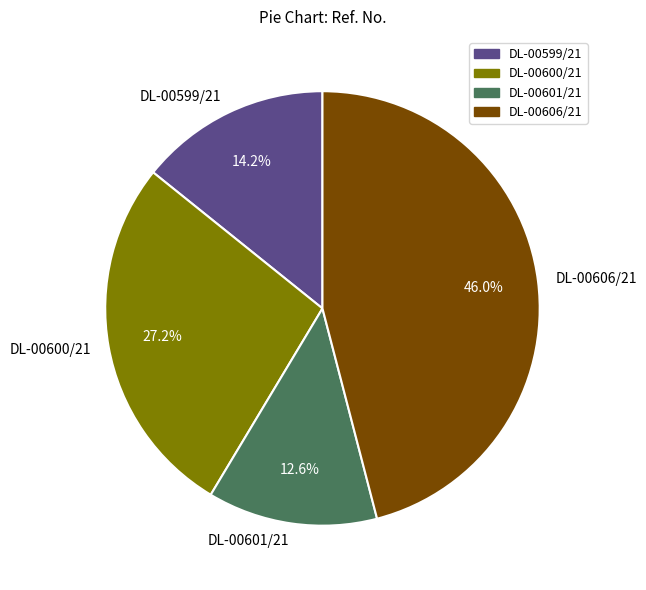

What percentage do DL-00599/21 and DL-00600/21 together represent?

41.4%